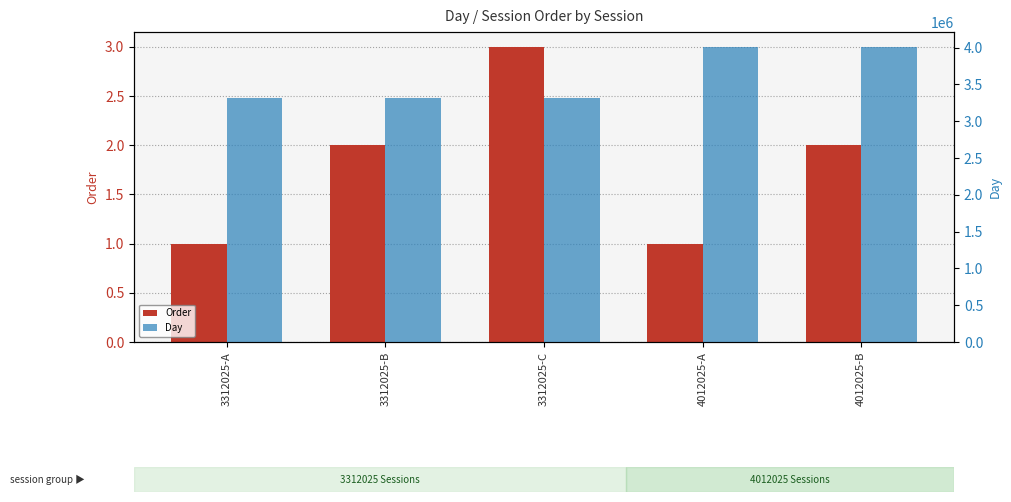

Rank the categories by Day value from lowest to highest.

3312025-A, 3312025-B, 3312025-C, 4012025-A, 4012025-B